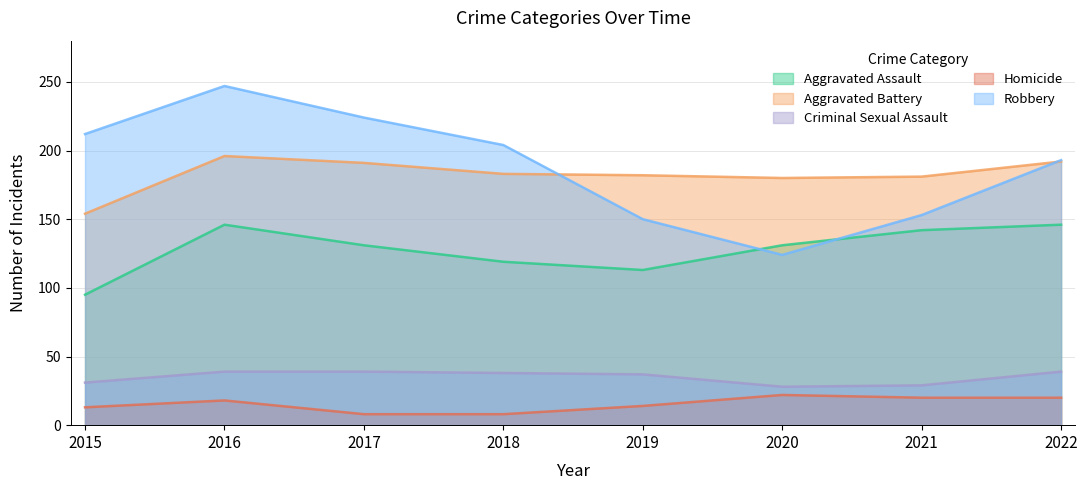

What are all the series names shown in the legend?

Aggravated Assault, Aggravated Battery, Criminal Sexual Assault, Homicide, Robbery